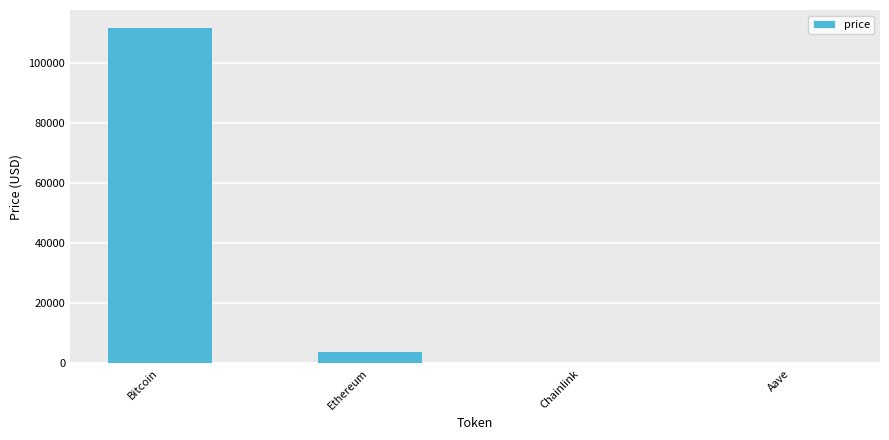

What is the change in value from Bitcoin to Ethereum?

-107826.2